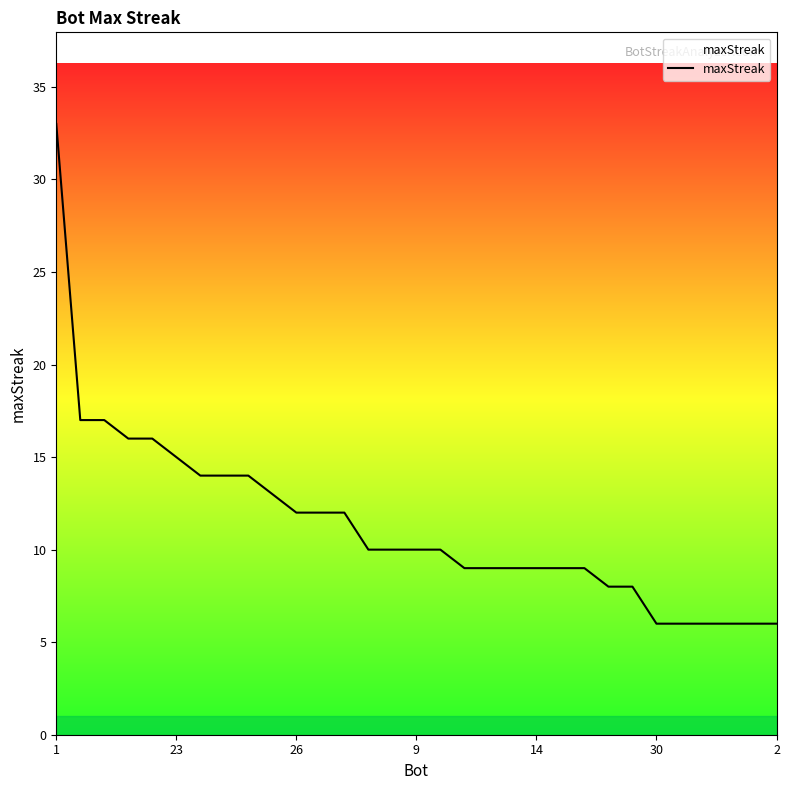

How many distinct data groups are displayed?

1